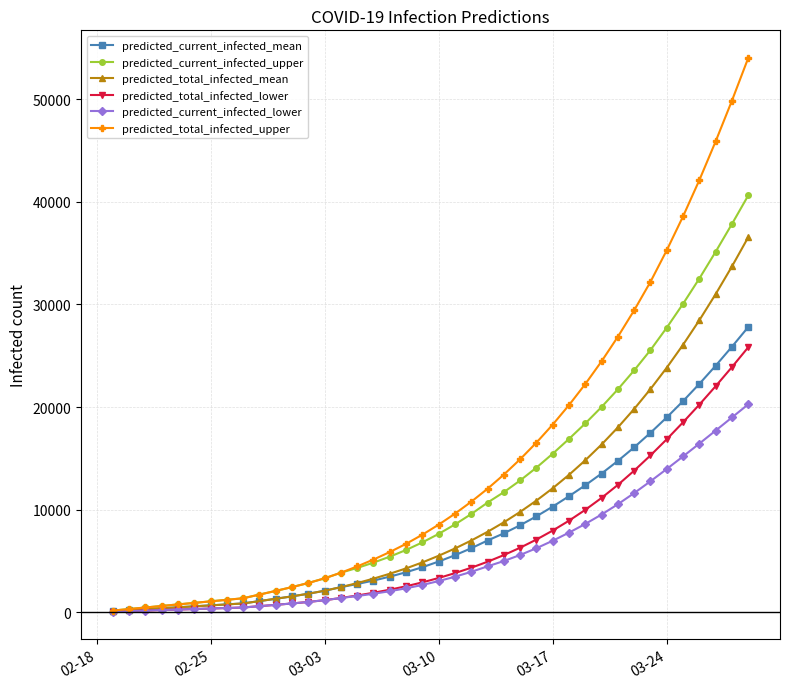

Which series has the largest total across all categories?

predicted_total_infected_upper